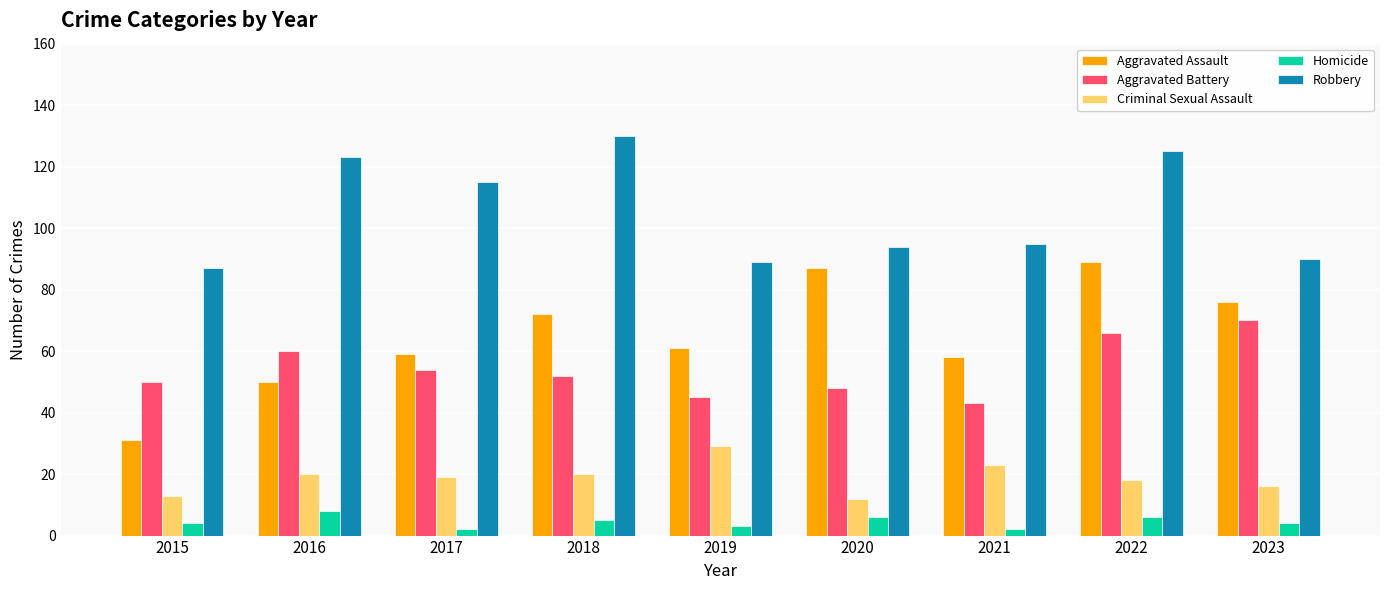

Which series has the largest total across all categories?

Robbery